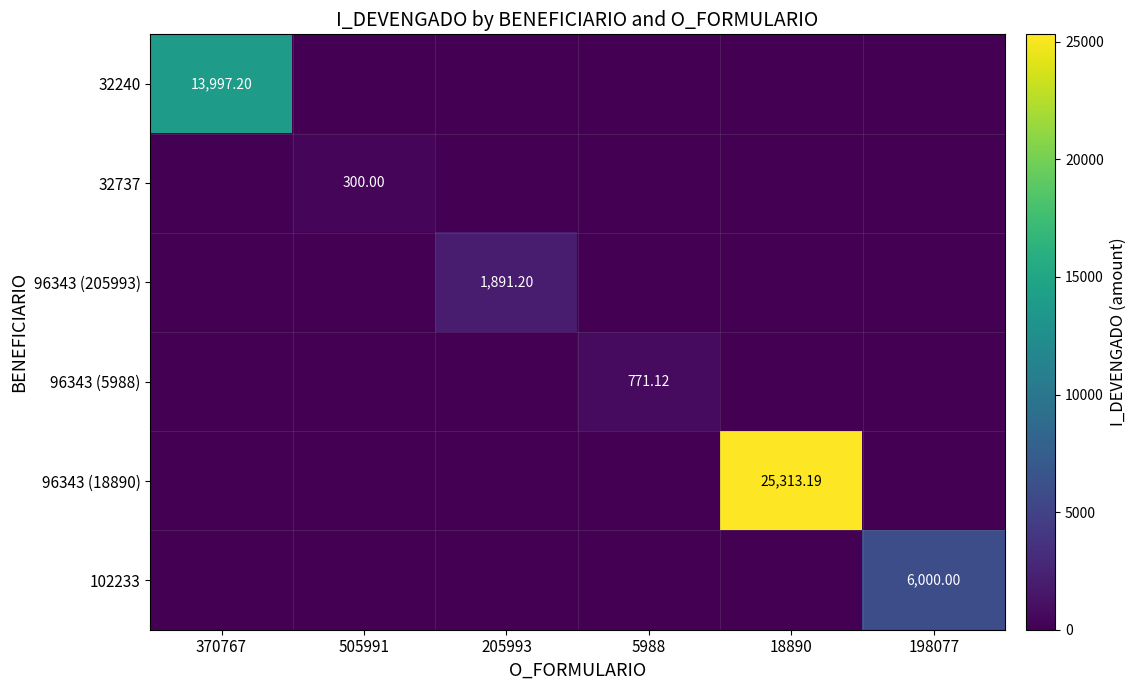

At how many categories does at least one series exceed 10687?

2